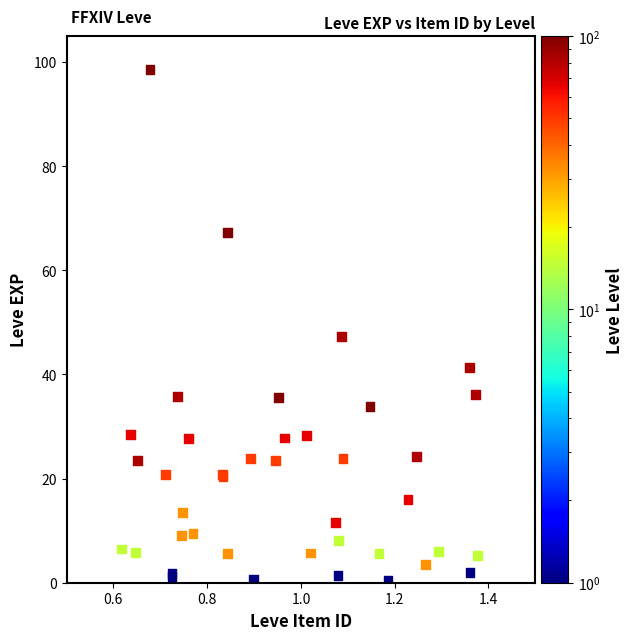

What Y value in the scatter plot is closest to 49?

47.3